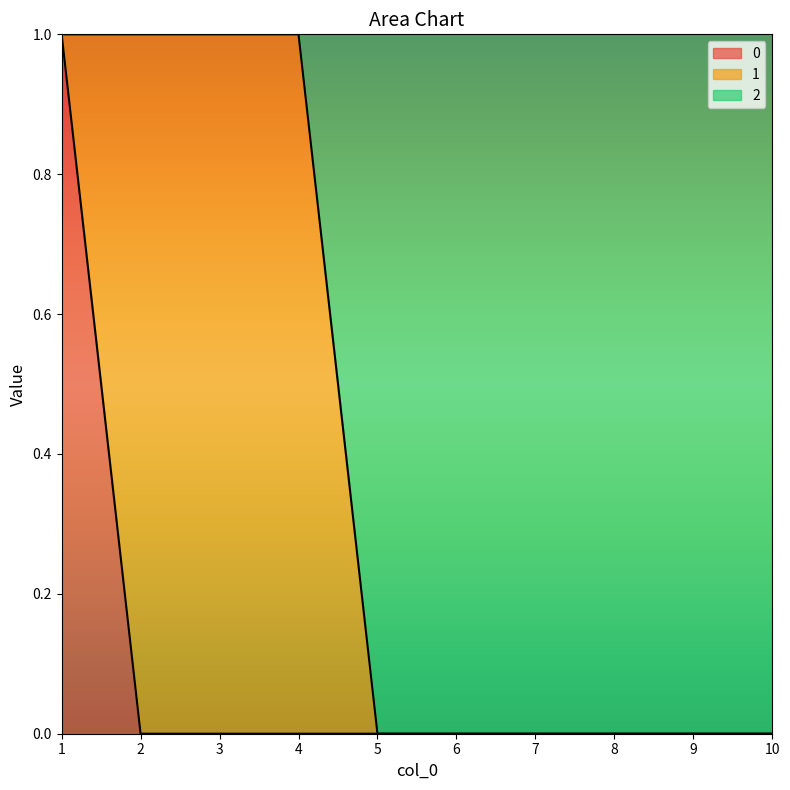

The 0 series shows 0 at 3. True or false?

True